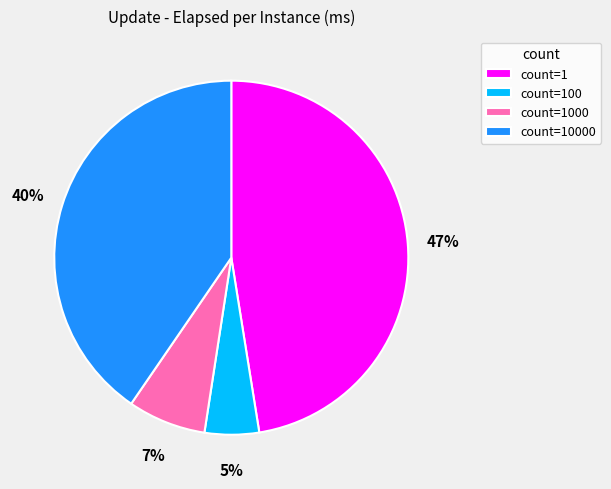

Is the sum of count=100 and count=1 greater than half?

Yes